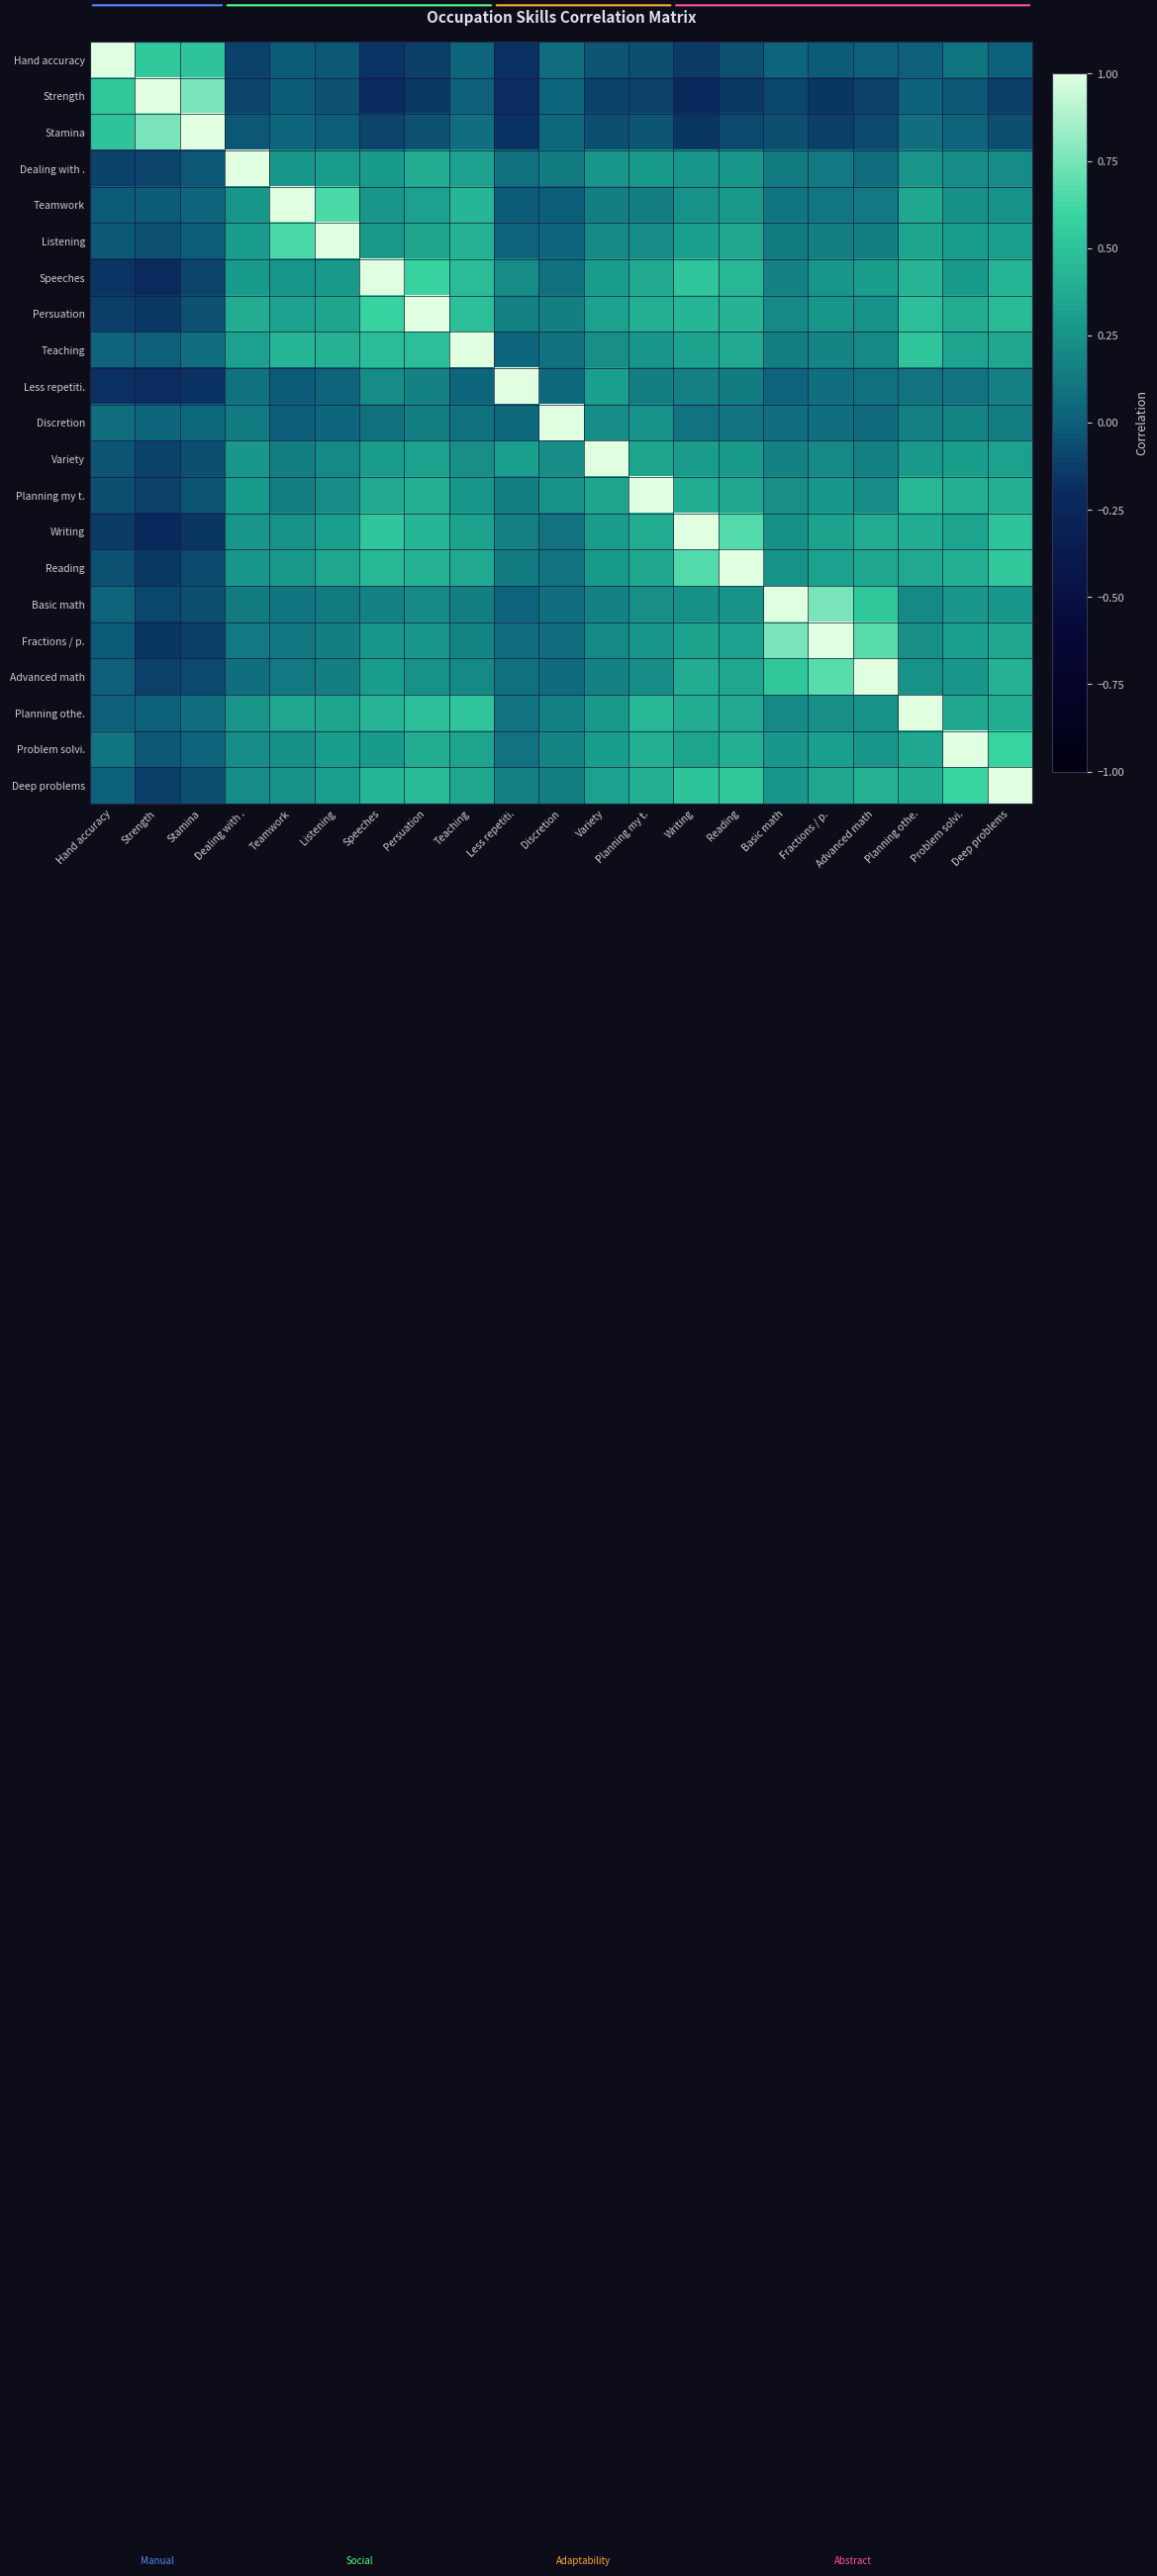

Rank the series at Discretion from highest to lowest value.

Discretion, Planning my t., Variety, Problem solvi., Planning othe., Persuation, Deep problems, Dealing with ., Writing, Reading, Teaching, Speeches, Basic math, Fractions / p., Hand accuracy, Advanced math, Less repetiti., Stamina, Strength, Listening, Teamwork